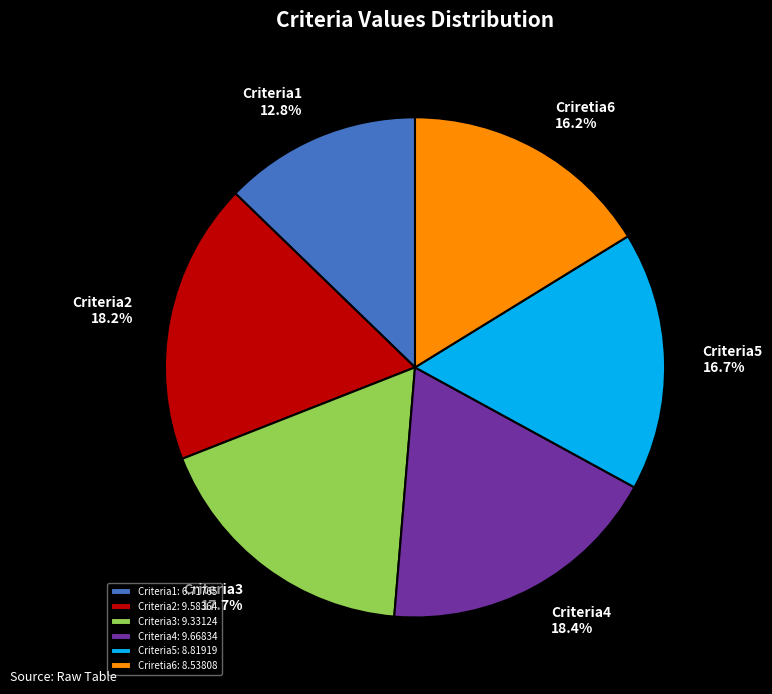

What is the ratio of the value at Criteria4 to the value at Criteria3?

1.0